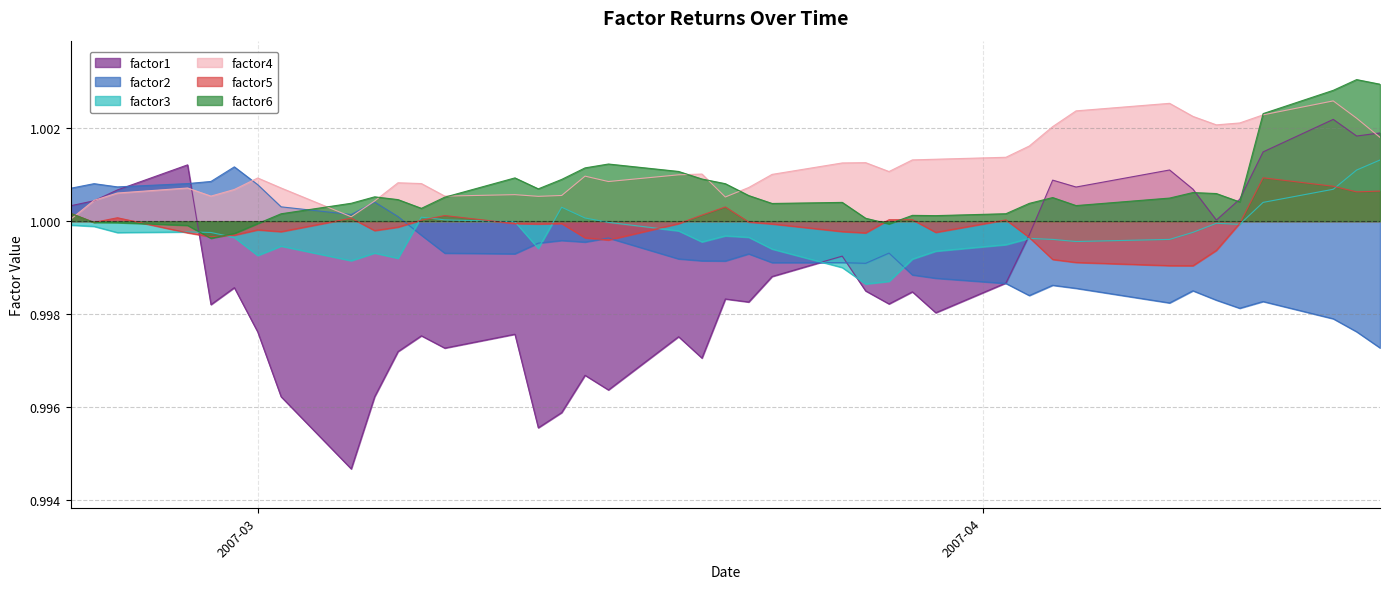

At how many categories does at least one series exceed 0?

40